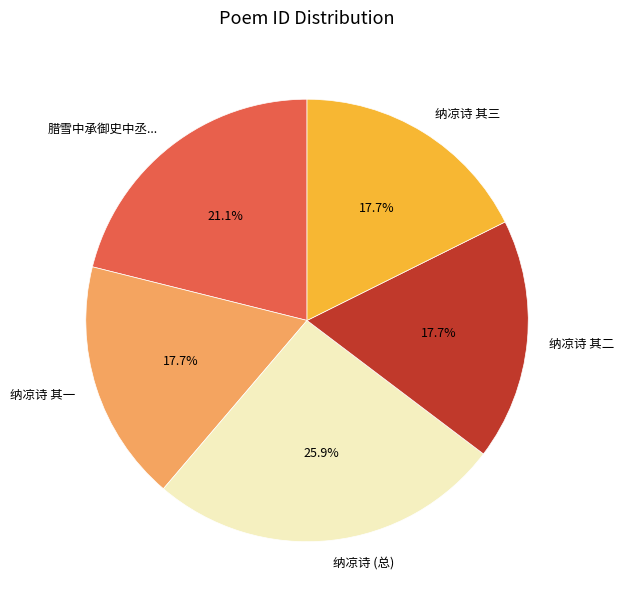

To the nearest percent, what is the difference between the largest and smallest slice percentages?

8%